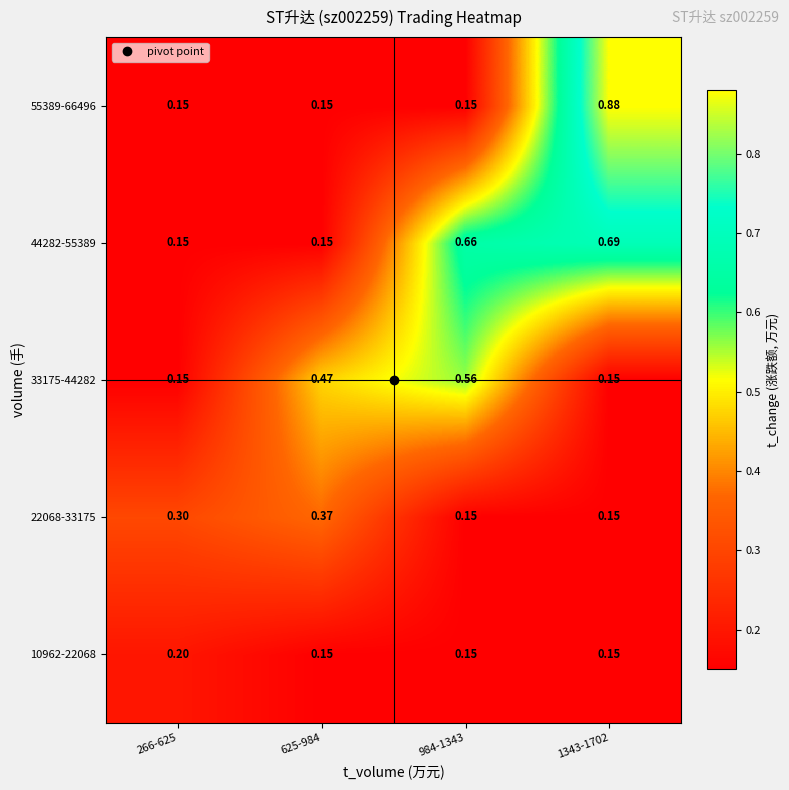

Which has a higher value, 266-625 or 625-984?

266-625